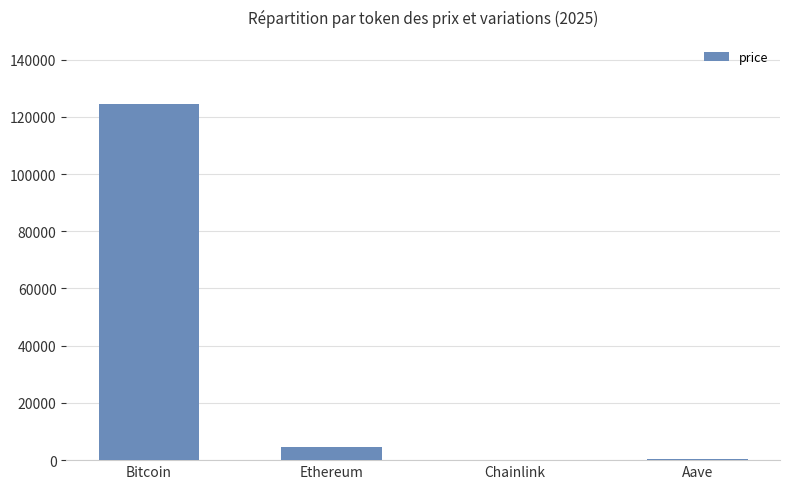

At which label is the value closest to 62280?

Ethereum